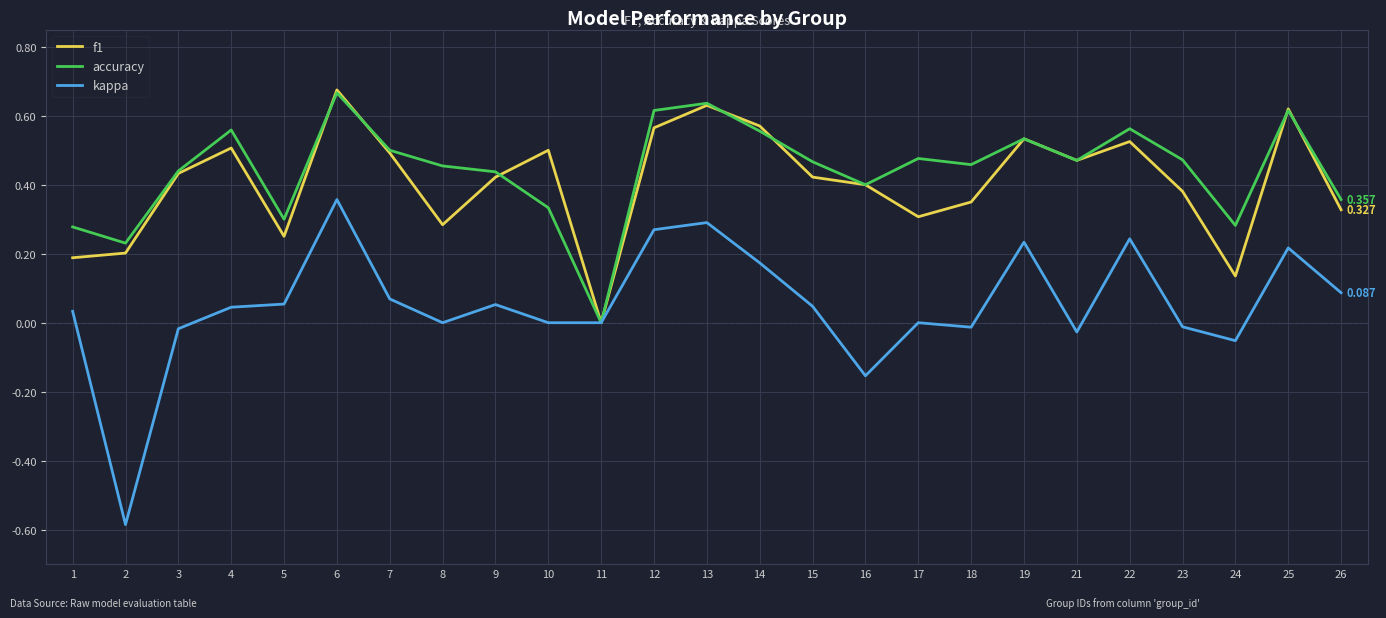

Which series has the largest range (max minus min)?

kappa